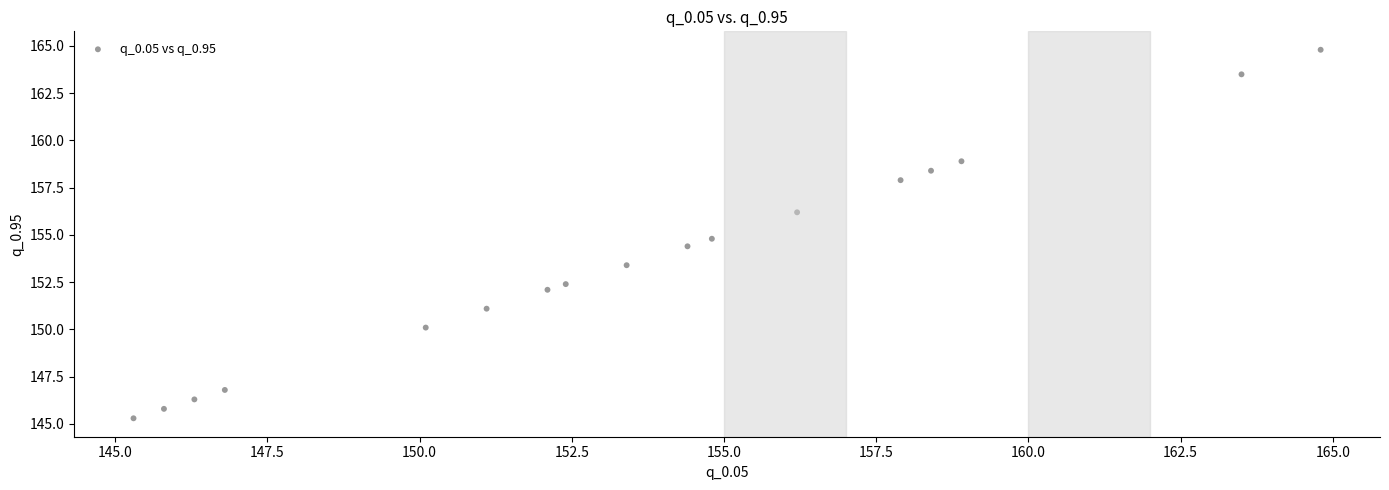

What is the range of Y values (max minus min)?

19.5